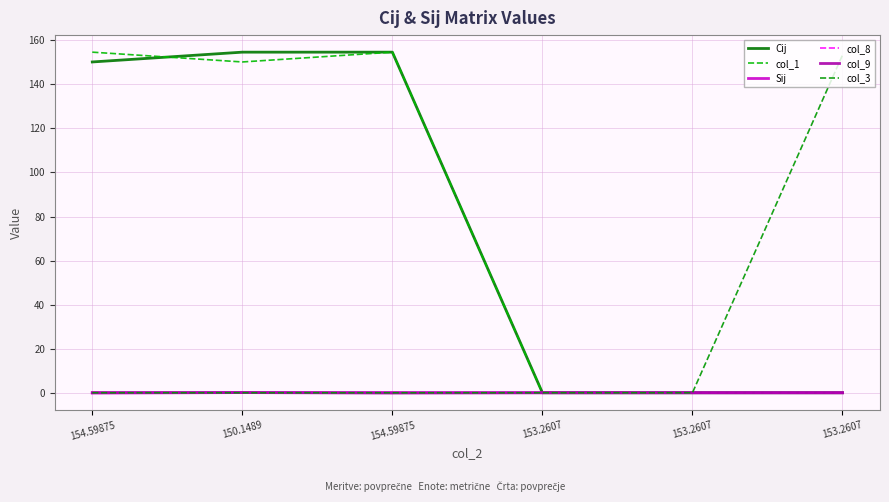

Reading left to right, extract all data points from this chart.

Cij: 154.59875=150.1	150.1489=154.6	154.59875=154.6	153.2607=0.0	153.2607=0.0	153.2607=0.0
col_1: 154.59875=154.6	150.1489=150.1	154.59875=154.6	153.2607=0.0	153.2607=0.0	153.2607=0.0
Sij: 154.59875=-0.1	150.1489=0.1	154.59875=0.1	153.2607=0.0	153.2607=0.0	153.2607=0.0
col_8: 154.59875=0.1	150.1489=-0.1	154.59875=0.1	153.2607=0.0	153.2607=0.0	153.2607=0.0
col_9: 154.59875=0.1	150.1489=0.1	154.59875=-0.1	153.2607=0.0	153.2607=0.0	153.2607=0.0
col_3: 154.59875=0.0	150.1489=0.0	154.59875=0.0	153.2607=0.0	153.2607=0.0	153.2607=153.3